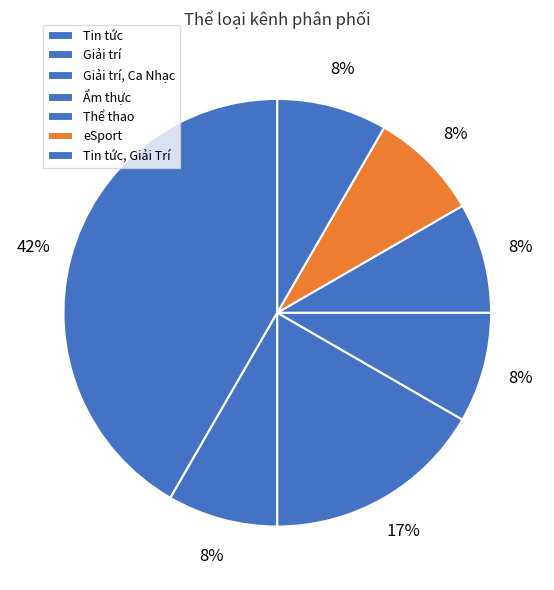

To the nearest percent, what is the average slice percentage?

14%